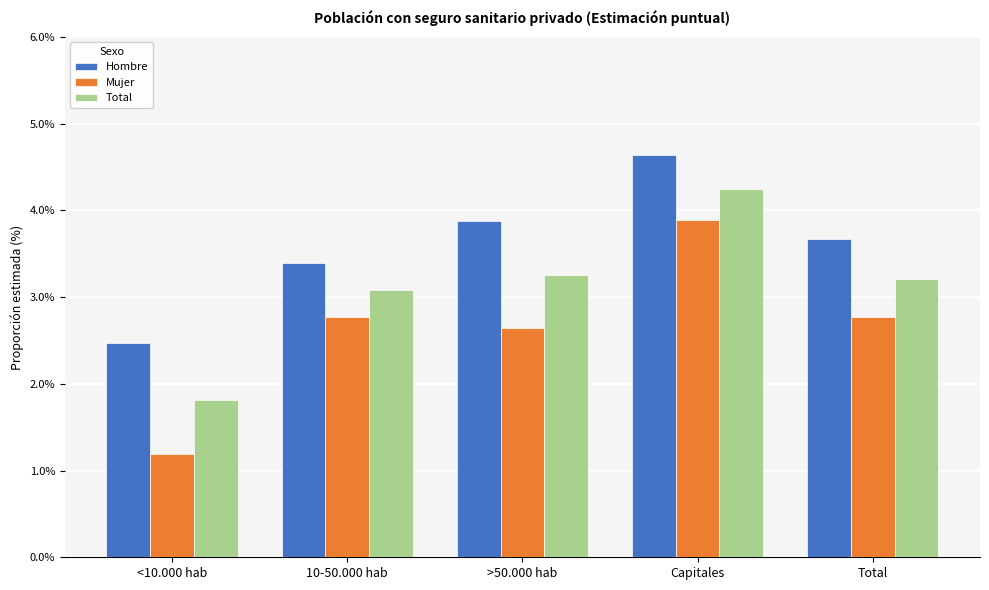

True or false: Mujer has a value of 2.8 at Total.

True